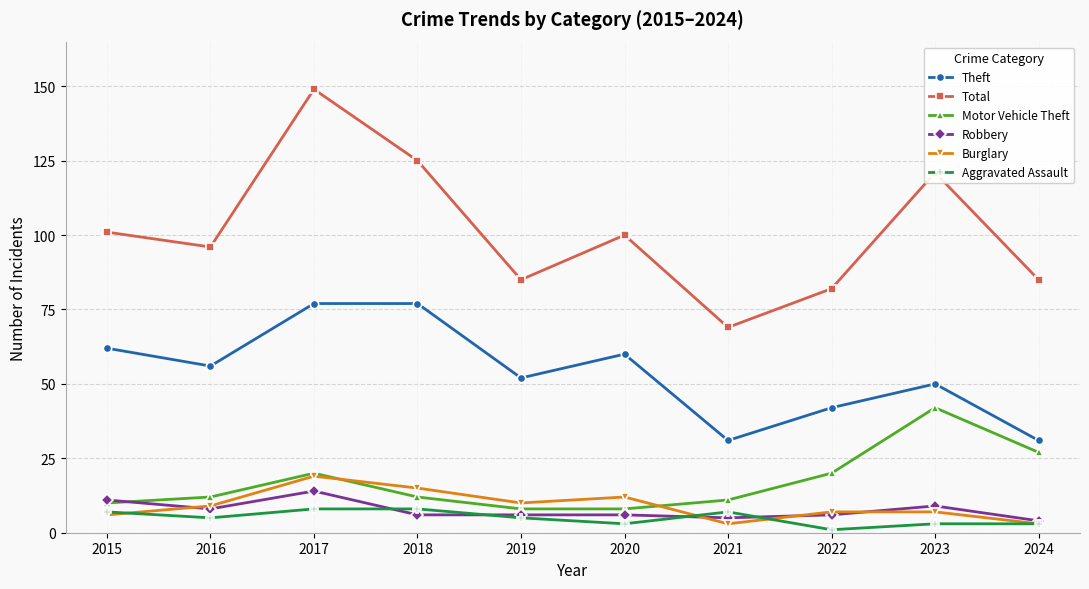

What is the value of the Total point at the 3rd from the left?

149